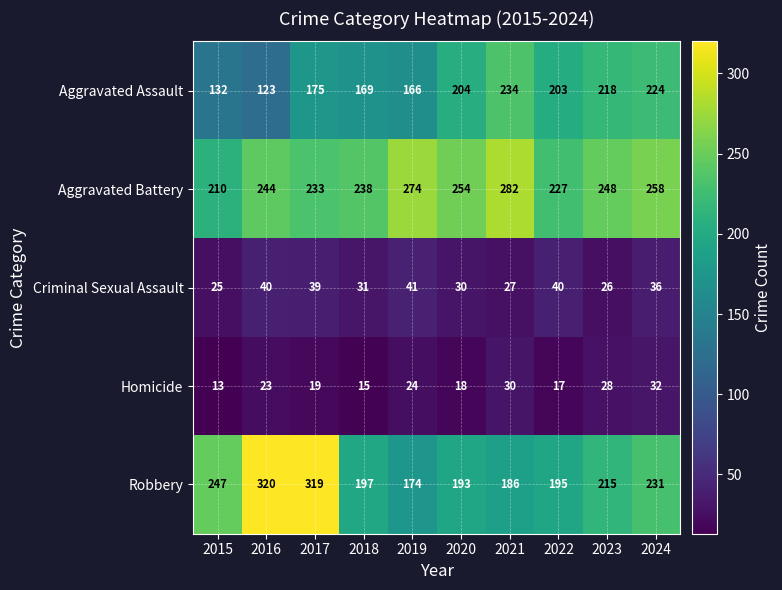

The Homicide series shows 24 at 2019. True or false?

True